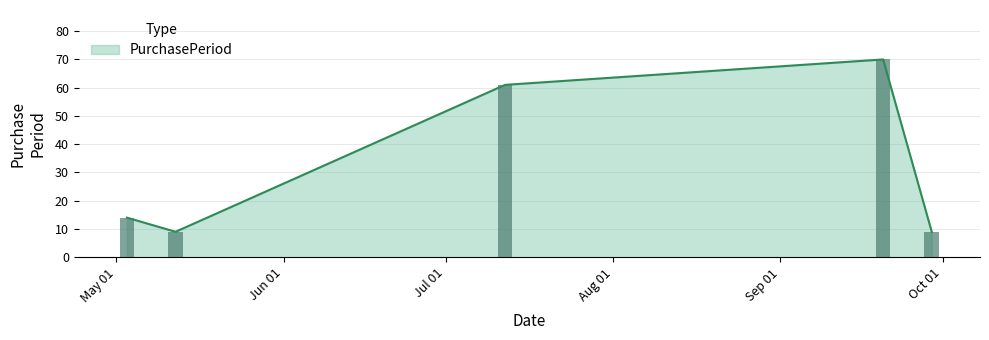

What is the ratio of the value at 2016-07-12 to the value at 2016-05-03?

4.4